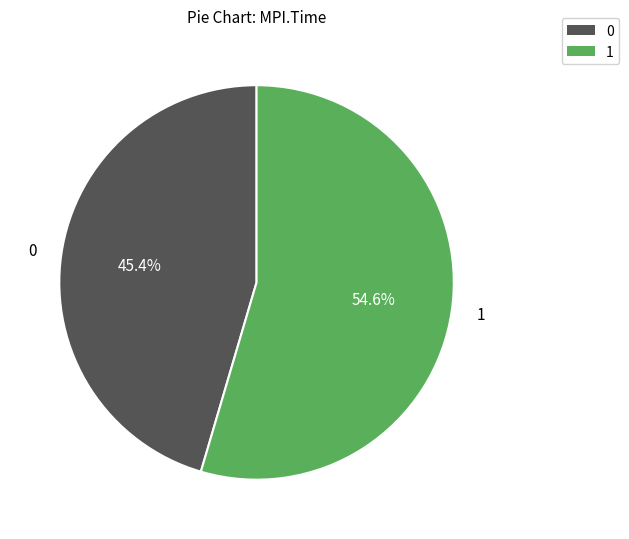

Rank the categories by value from highest to lowest.

1, 0